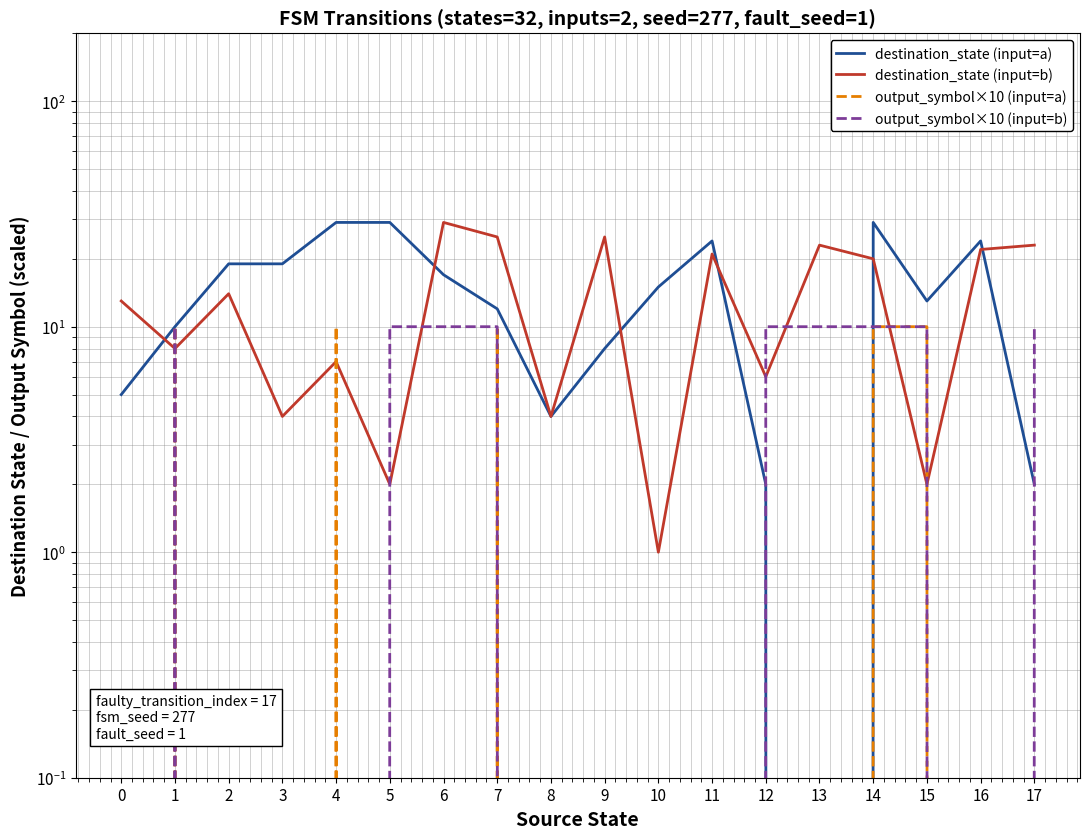

List the labels in order of destination_state (input=b) value, largest first.

6, 7, 9, 13, 17, 16, 11, 14, 2, 0, 1, 4, 12, 3, 8, 5, 15, 10